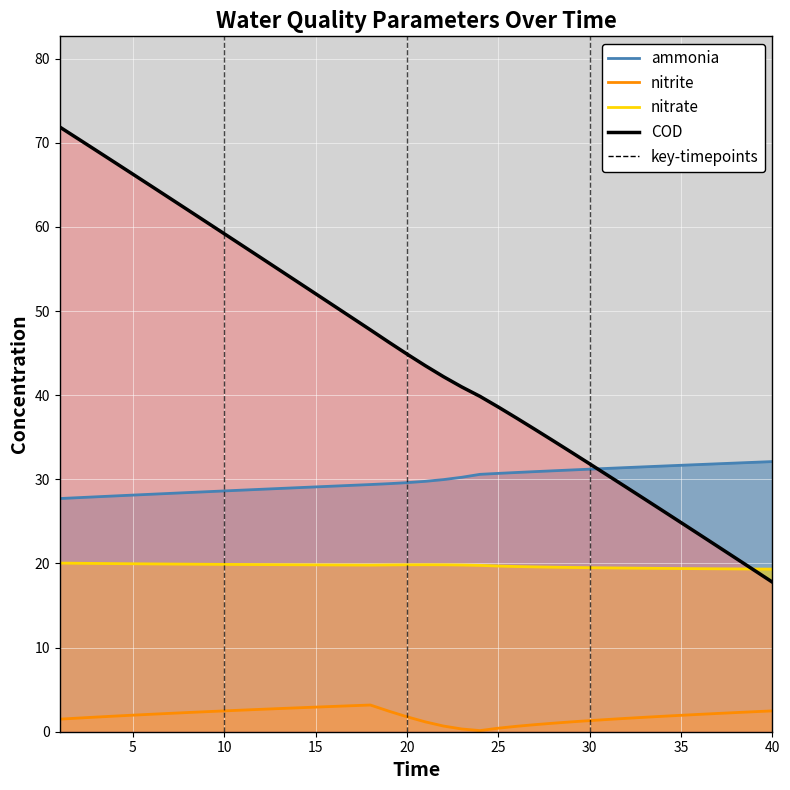

At which label is ammonia closest to 29?

14